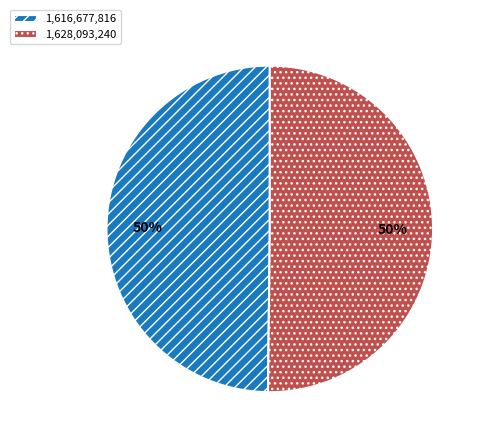

What is the ratio of the value at 1,628,093,240 to the value at 1,616,677,816?

1.0